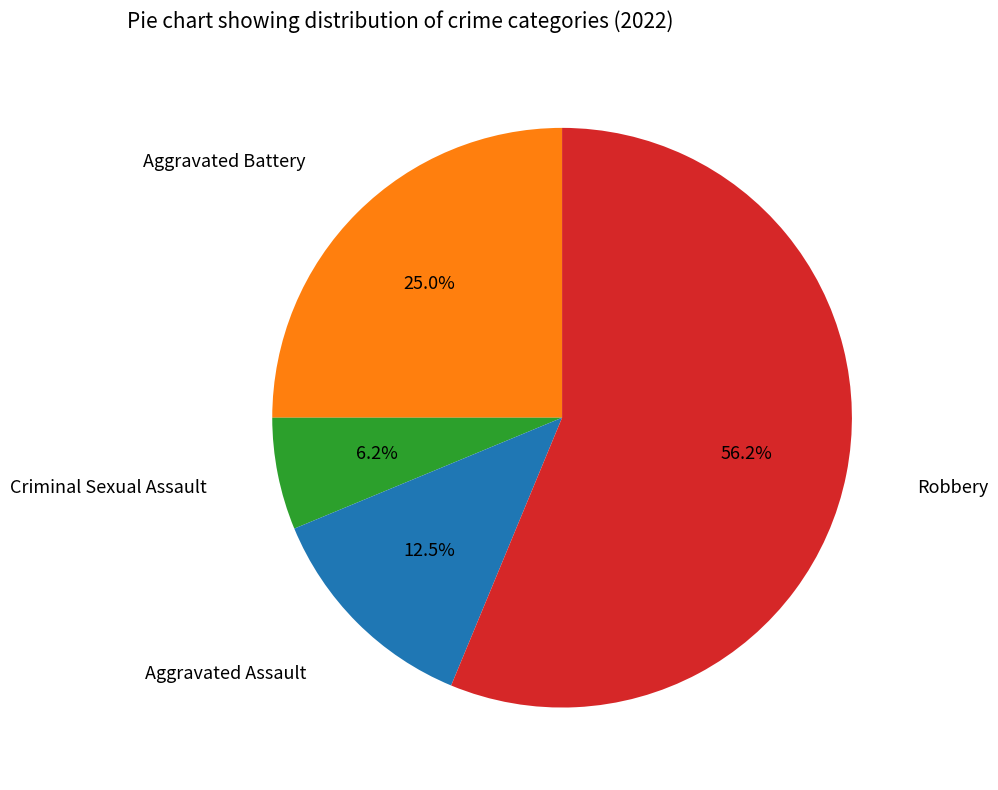

Is there a majority slice in this chart?

Yes